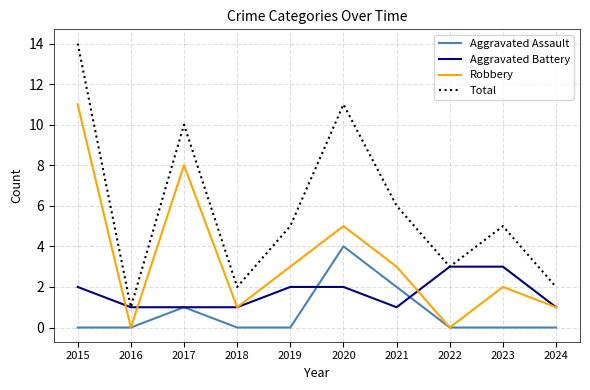

What is the total value across all series at 2017?

20